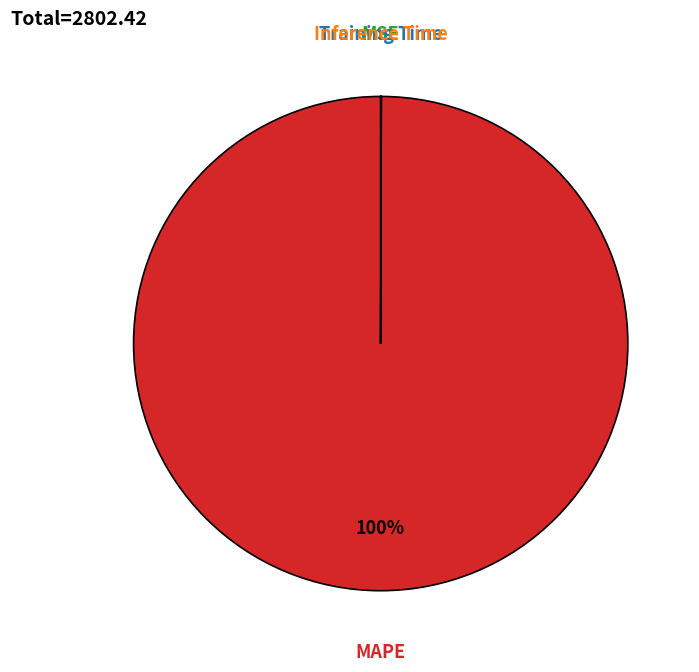

Which category has the biggest portion of the pie?

MAPE